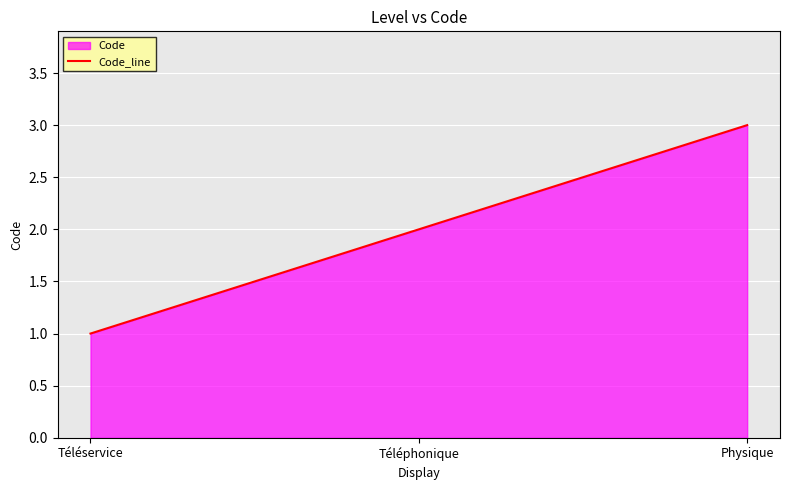

Reading left to right, transcribe all the data shown in this chart.

1	2	3